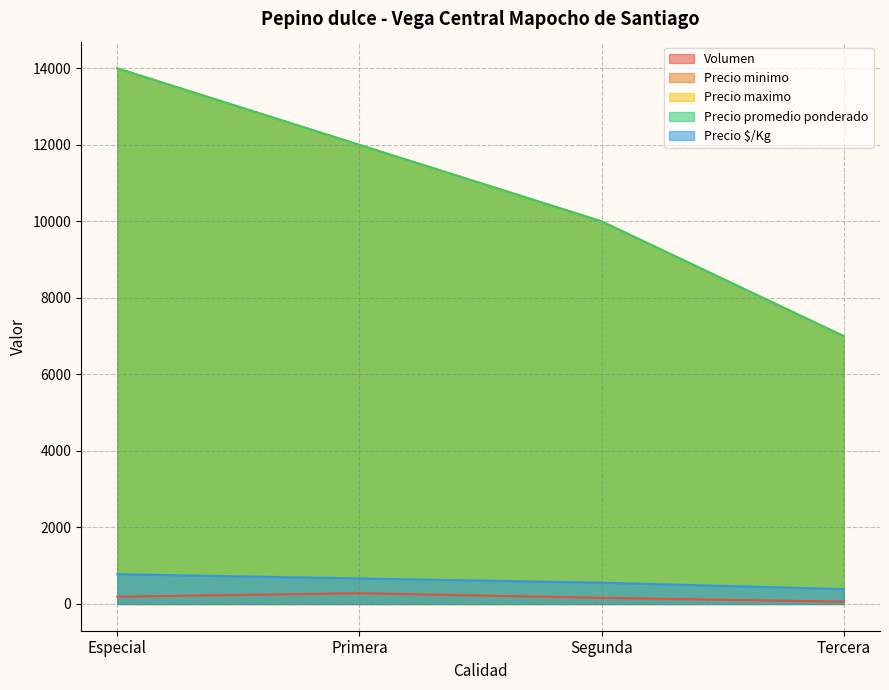

What is the difference between the maximum and minimum values in the Precio maximo series?

7000